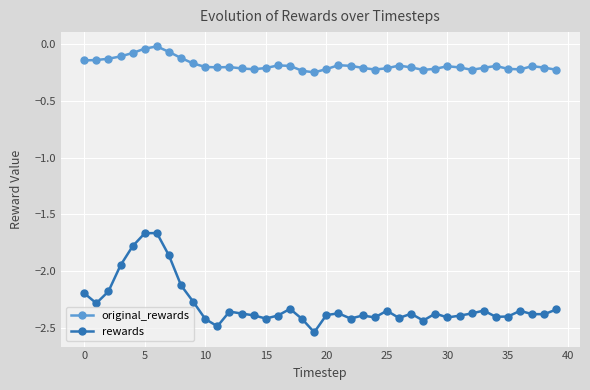

Which series has the largest range (max minus min)?

rewards